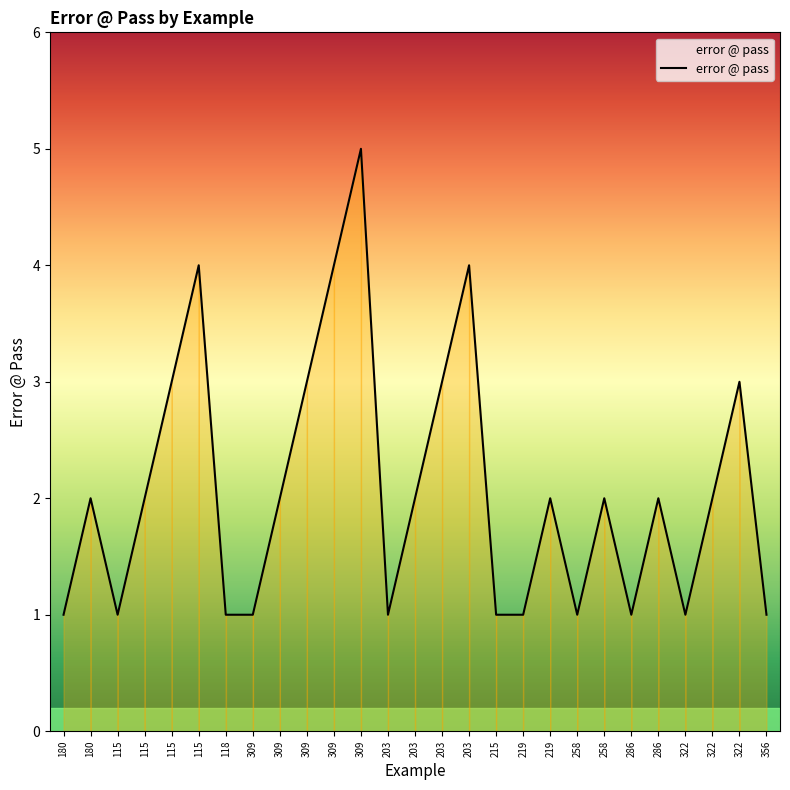

What is the average value?

2